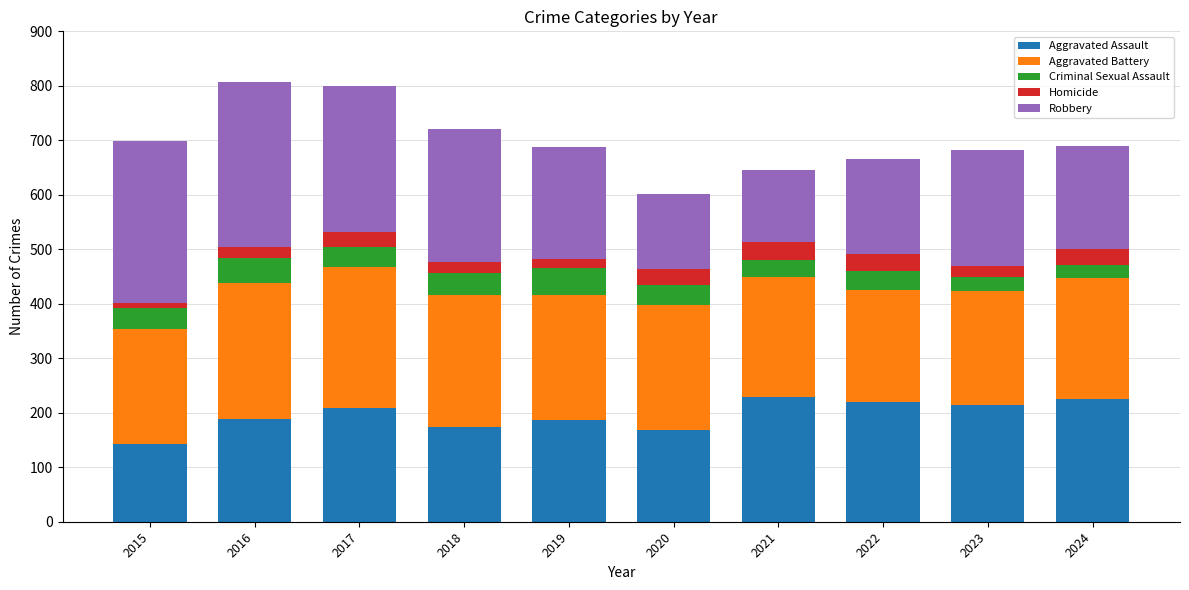

Which category has the lowest value in the Aggravated Assault series?

2015